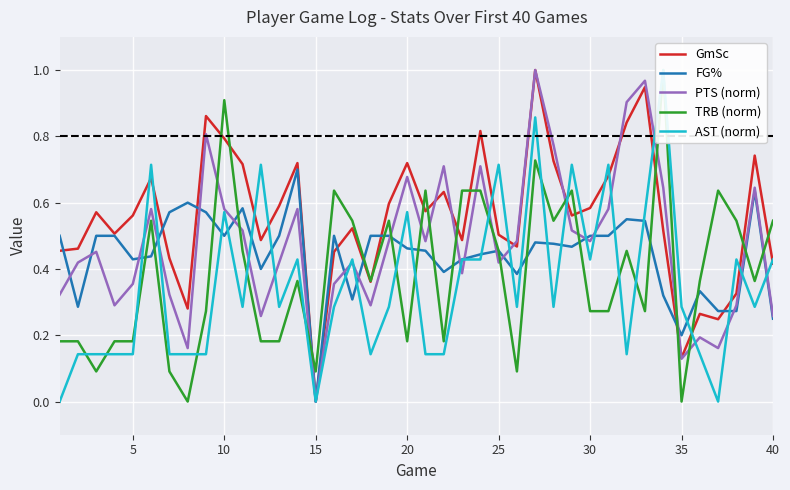

List the series in order of their peak value, highest first.

GmSc, PTS (norm), TRB (norm), AST (norm), FG%